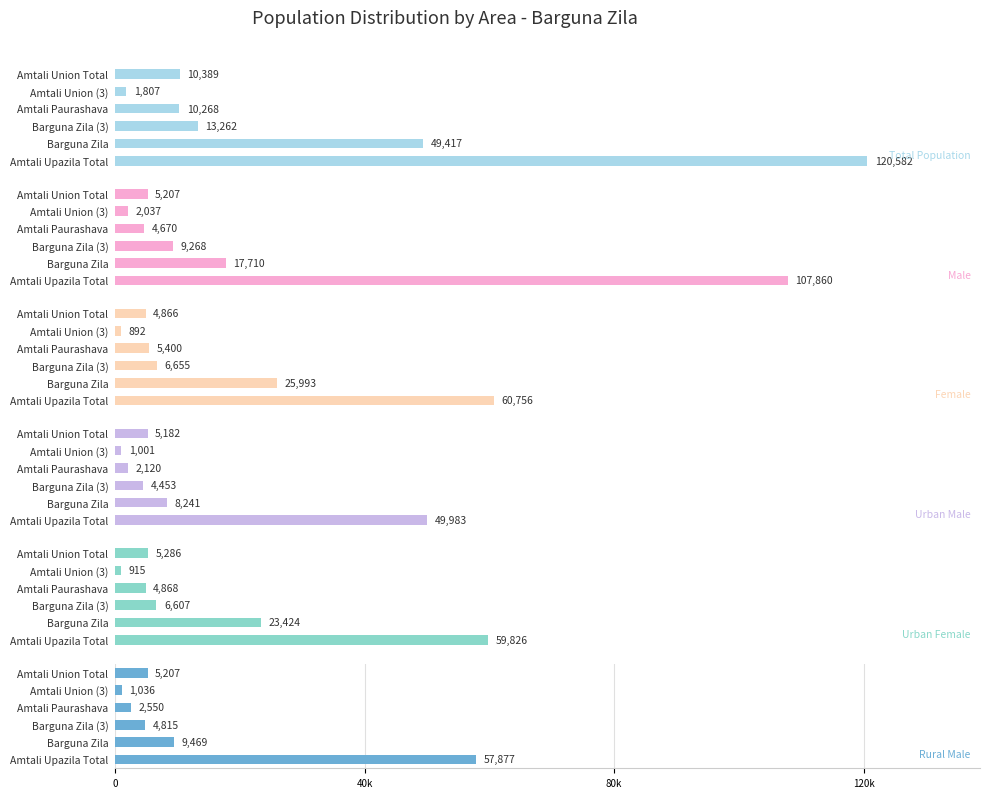

Rank the categories by Rural Male value from lowest to highest.

Amtali Union (3), Amtali Paurashava, Barguna Zila (3), Amtali Union Total, Barguna Zila, Amtali Upazila Total